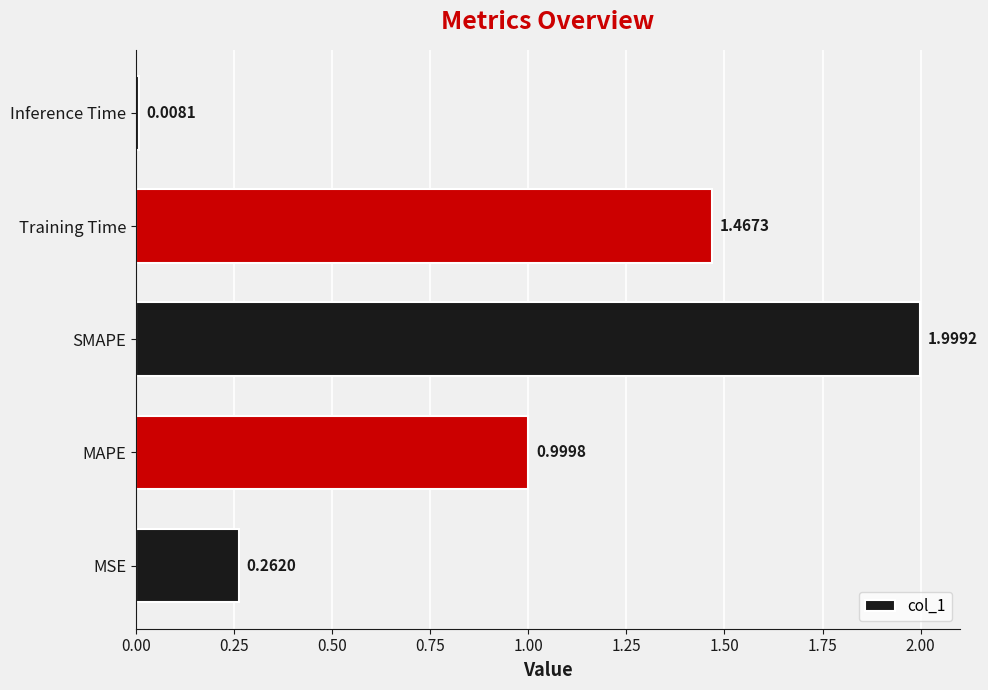

What is the difference between the values at MSE and MAPE?

0.7